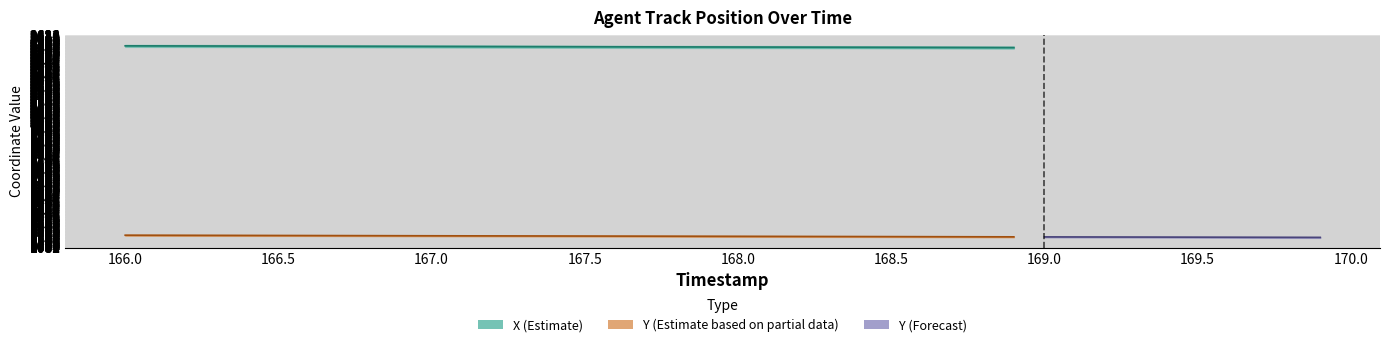

What is the difference between the X values at 167.2 and 168.9?

7.5